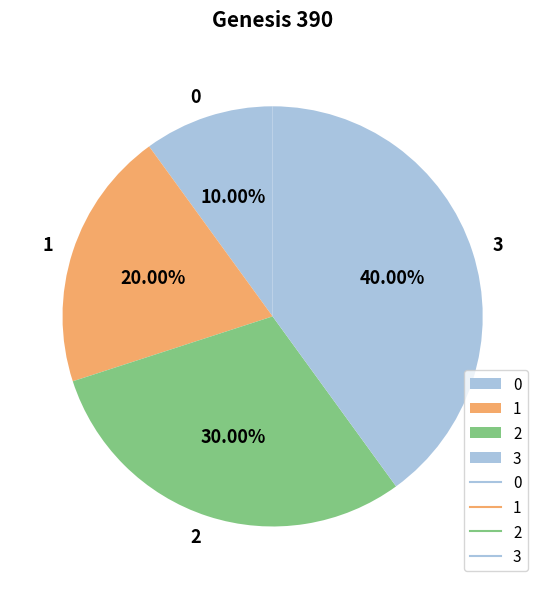

Between 0 and 2, which is larger?

2